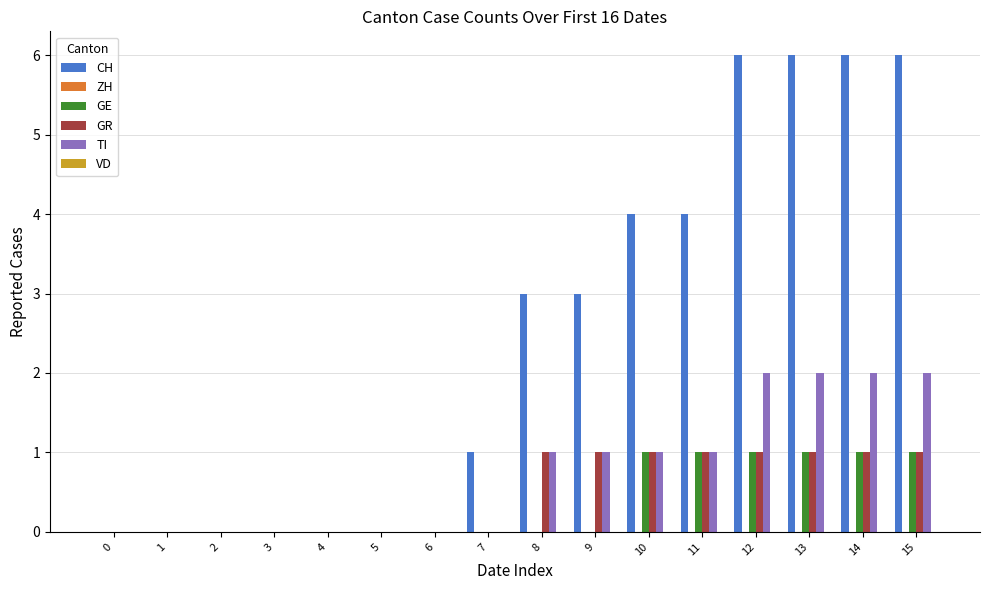

Which series has the largest total across all categories?

CH